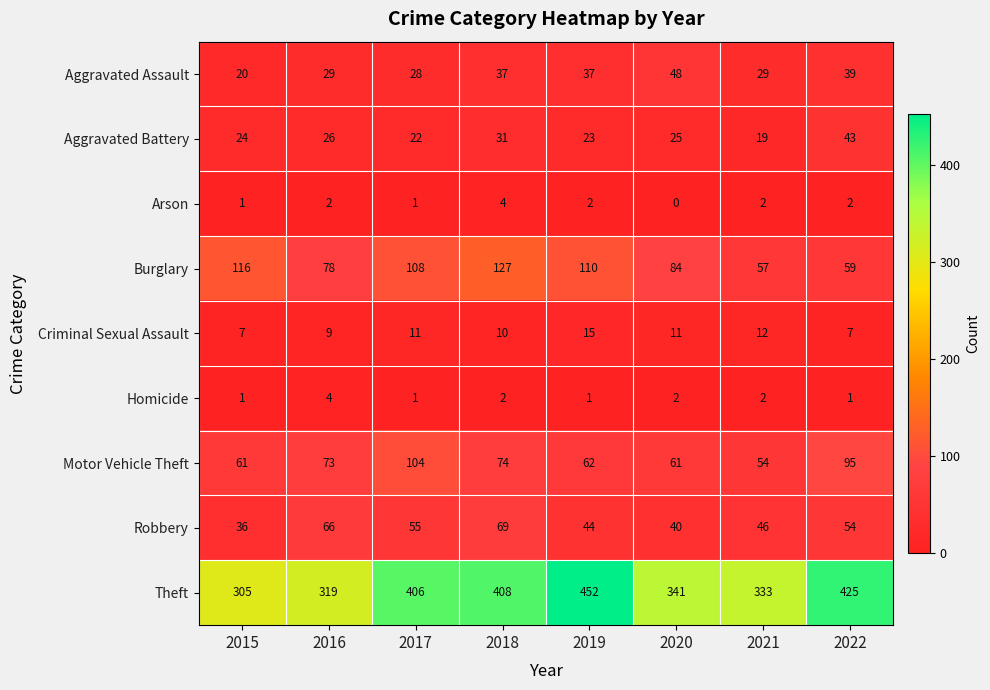

What is the maximum value for Criminal Sexual Assault?

15